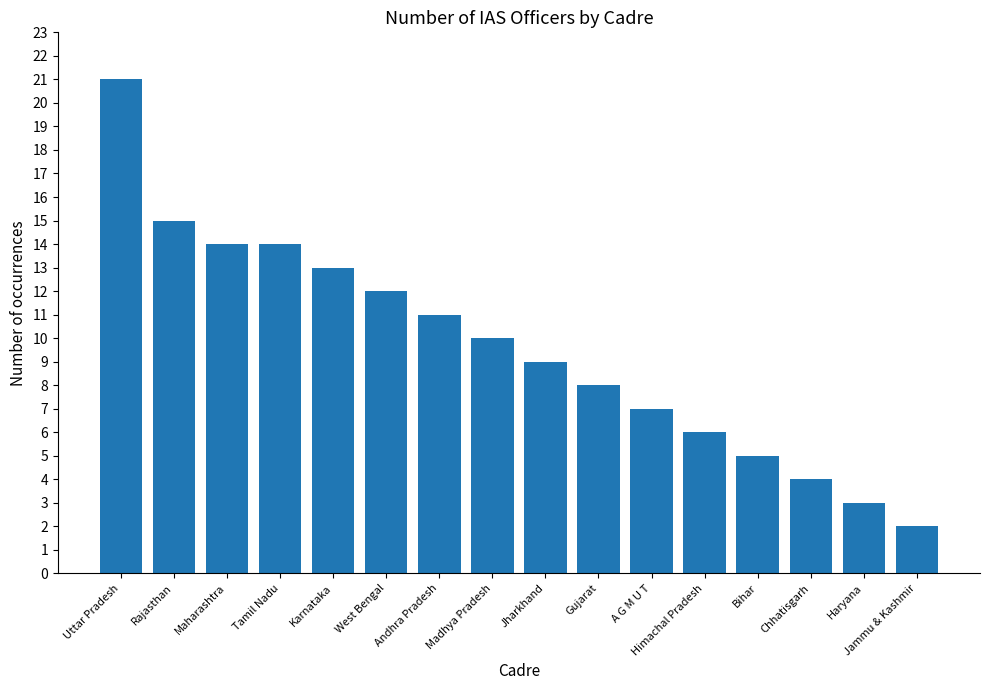

What is the difference between the maximum and minimum values?

19